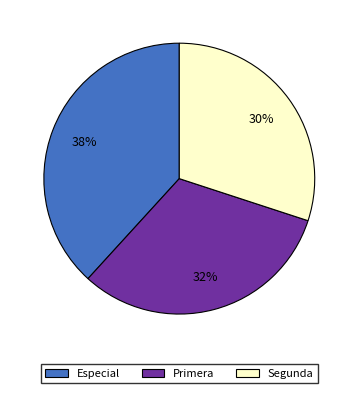

Which slice is the largest?

Especial